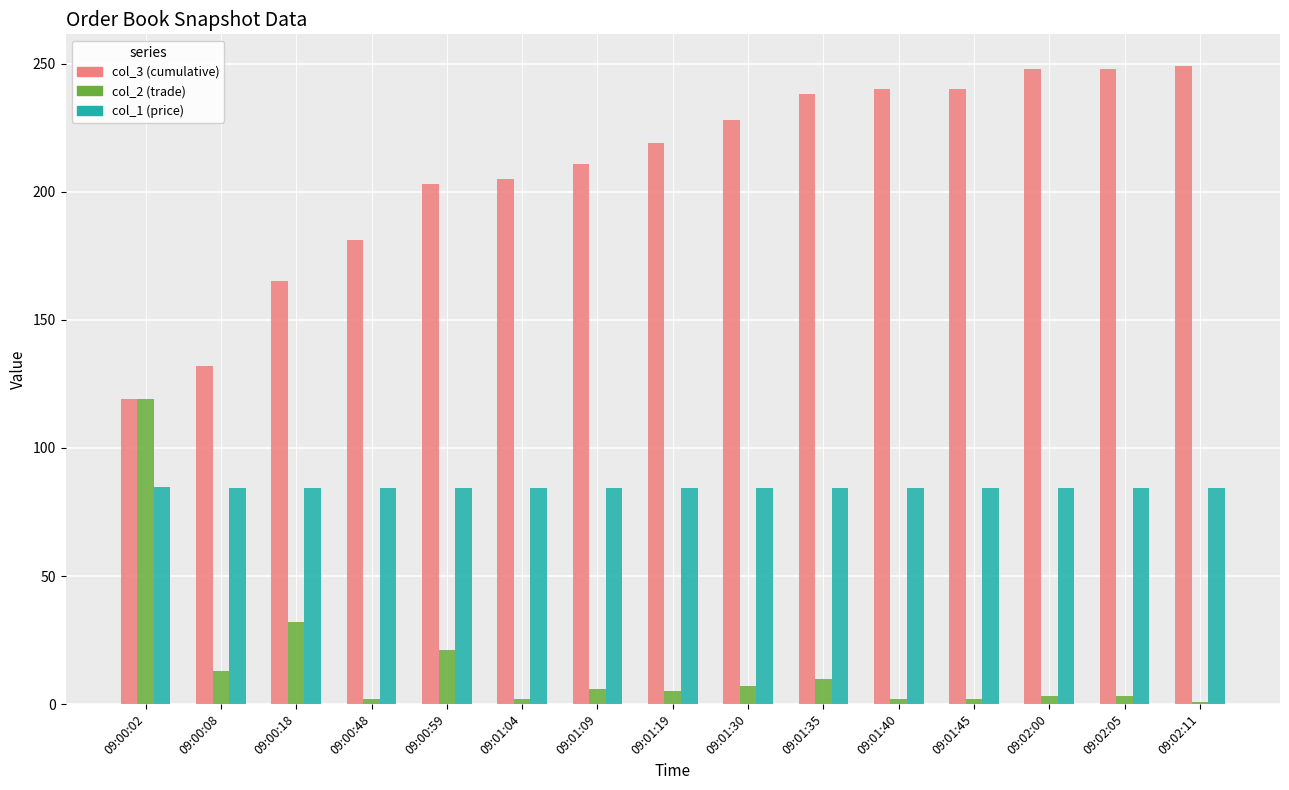

How many distinct data groups are displayed?

3